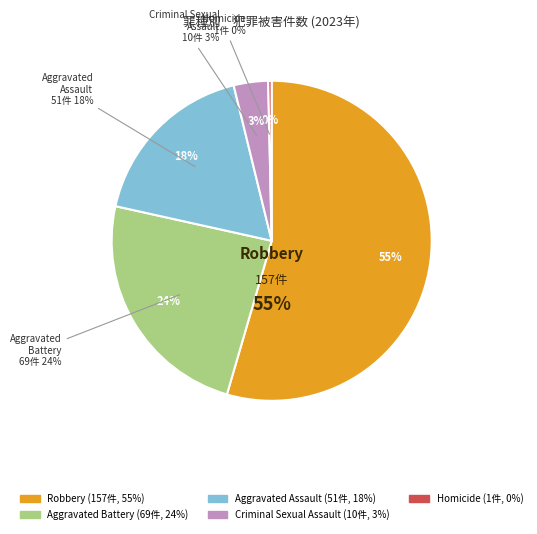

Which slice is the largest?

Robbery